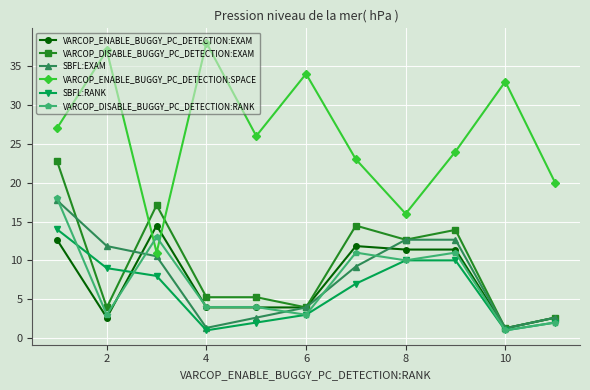

Which series ends up on top after the final intersection of VARCOP_ENABLE_BUGGY_PC_DETECTION:SPACE and VARCOP_DISABLE_BUGGY_PC_DETECTION:RANK?

VARCOP_ENABLE_BUGGY_PC_DETECTION:SPACE